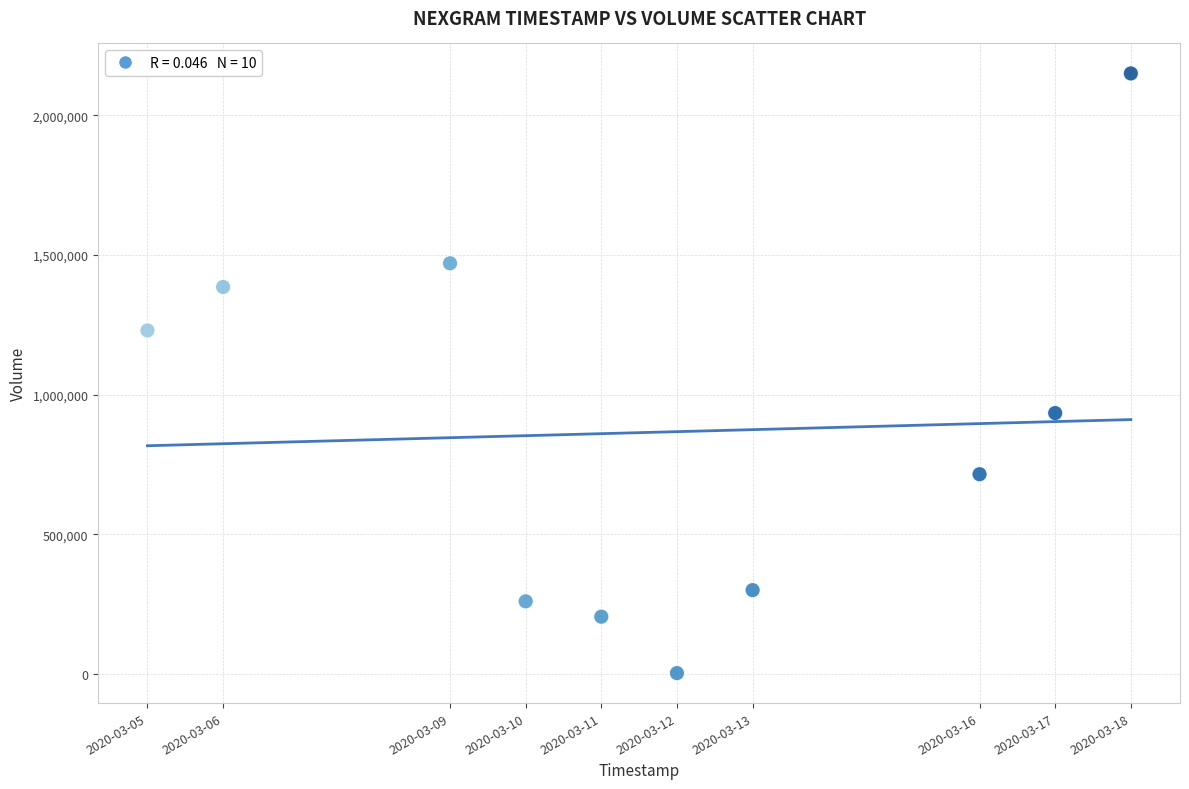

What is the average X value?

1583945280